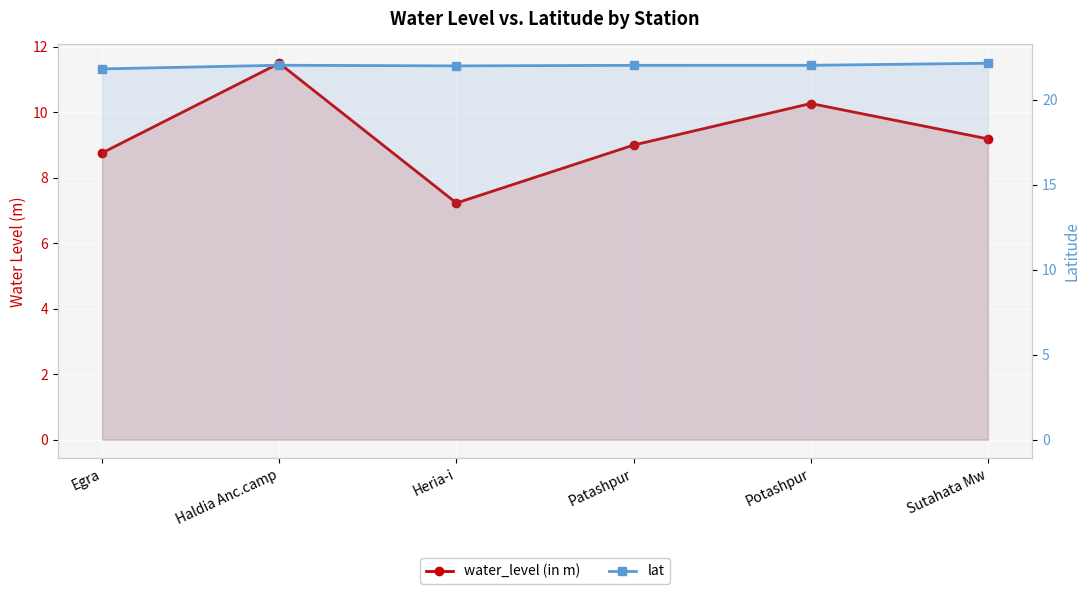

Between Patashpur and Egra, which is larger?

Patashpur